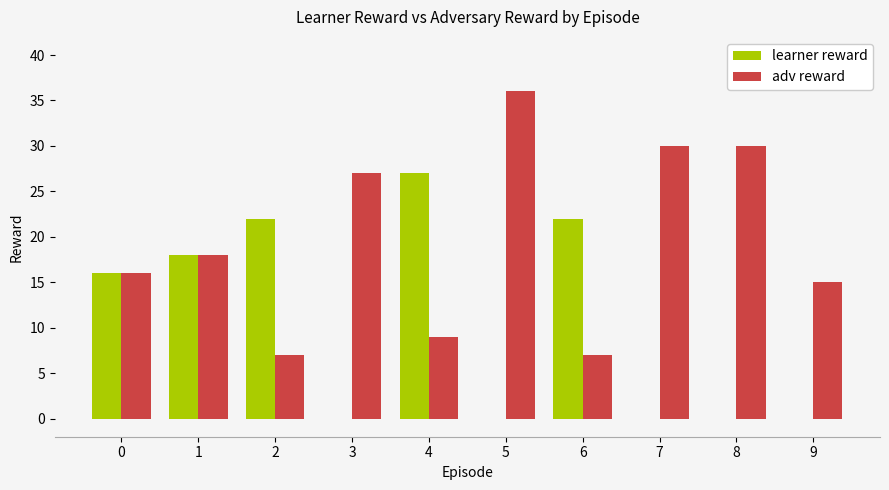

True or false: learner reward has a value of 8 at 1.

False